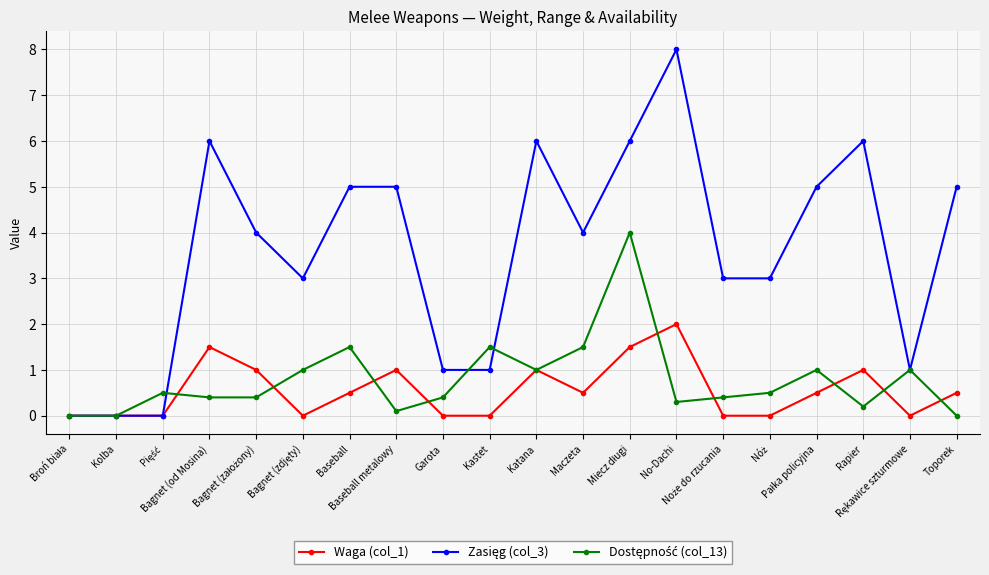

What is the greatest value displayed?

8.0